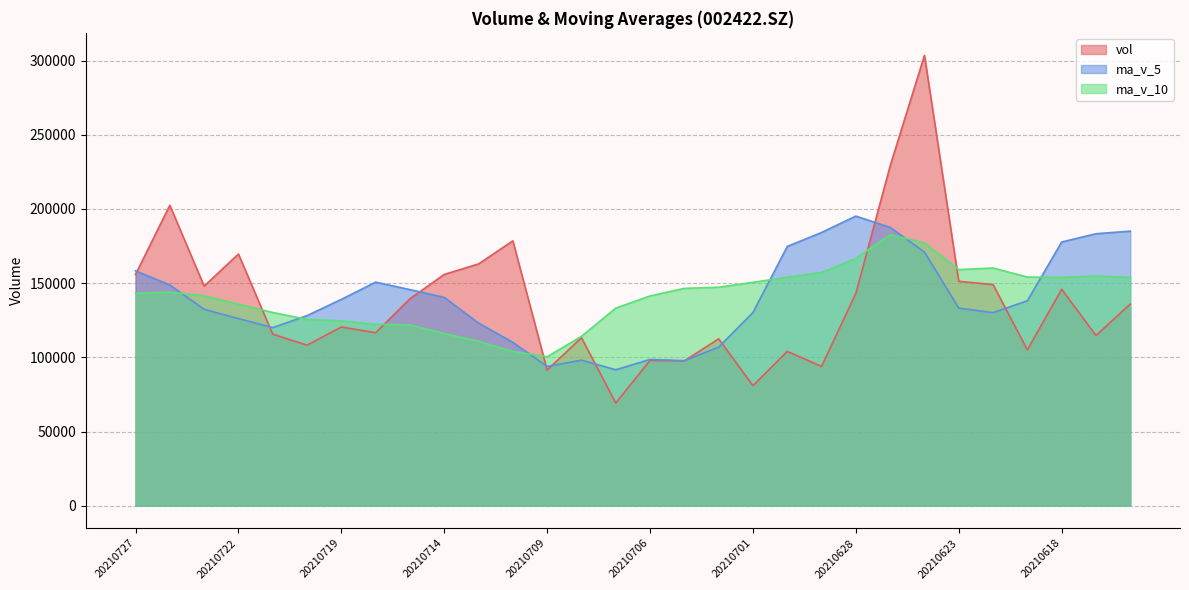

How many interior local peaks does the ma_v_5 series have?

4